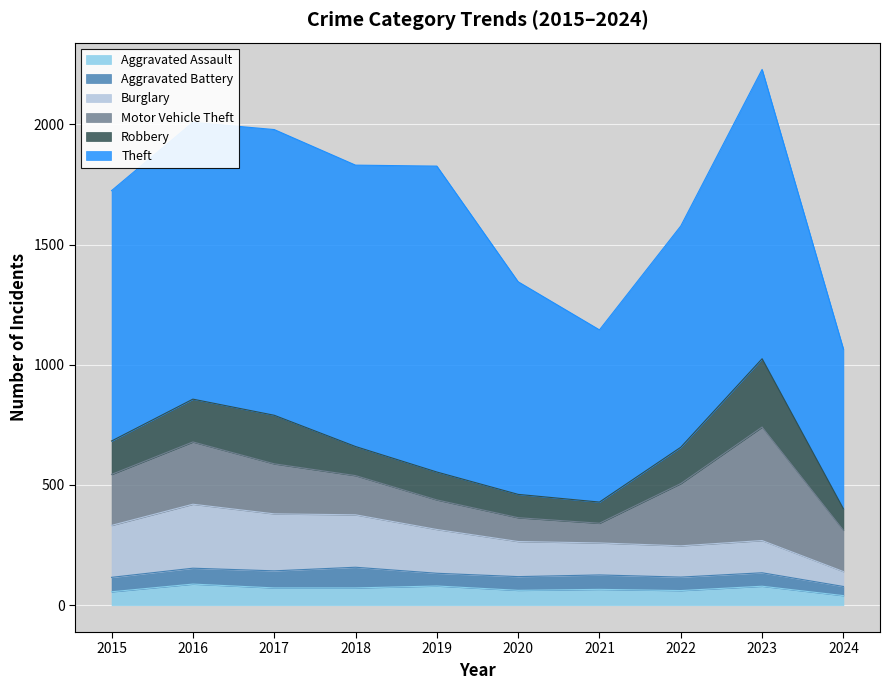

Which series has the largest total across all categories?

Theft